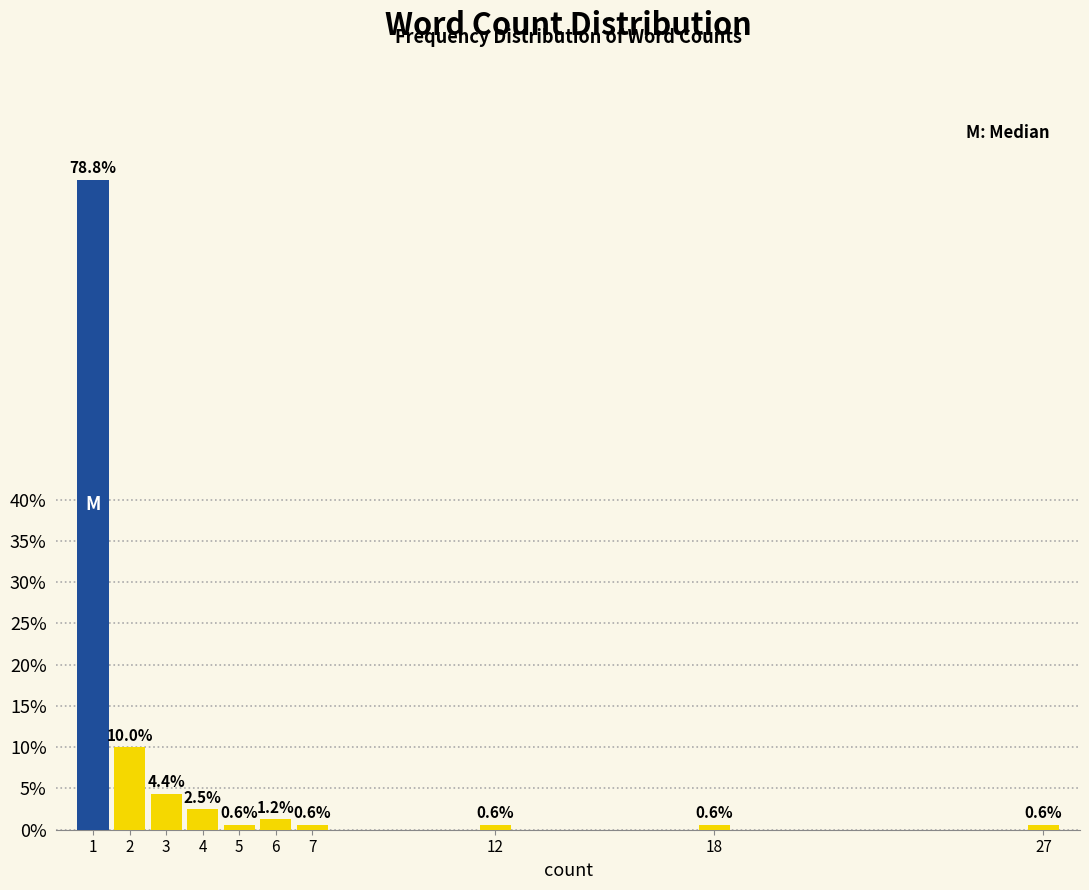

True or false: the data shows 0.6 at 12.

True